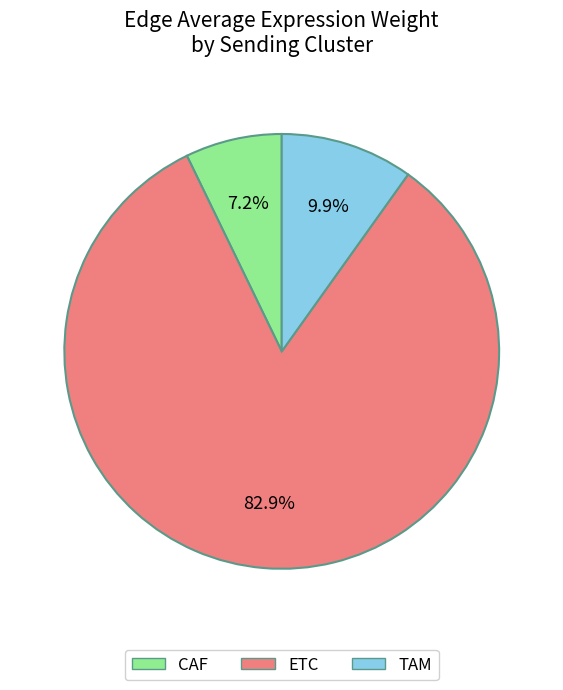

What is the smallest slice in the pie chart?

CAF